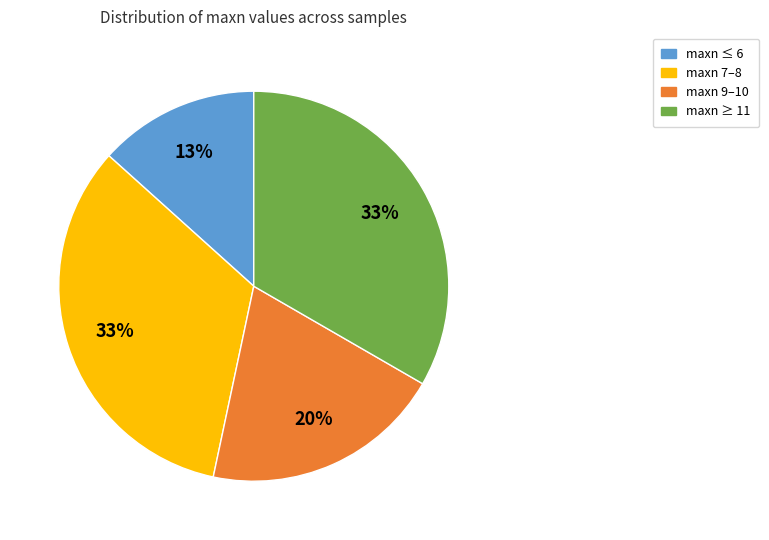

To the nearest percent, what is the average slice percentage?

25%